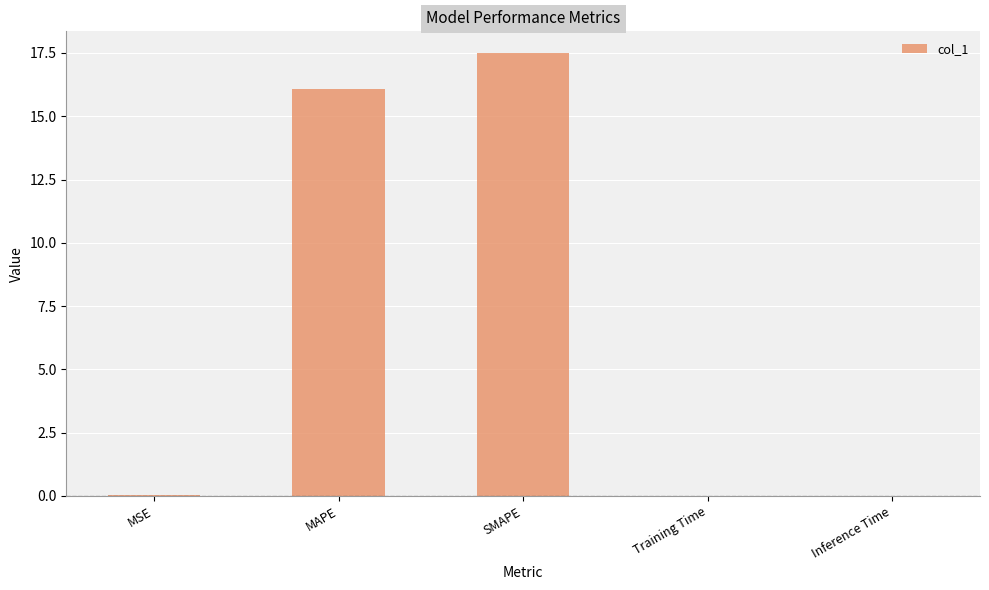

What is the greatest value displayed?

17.5